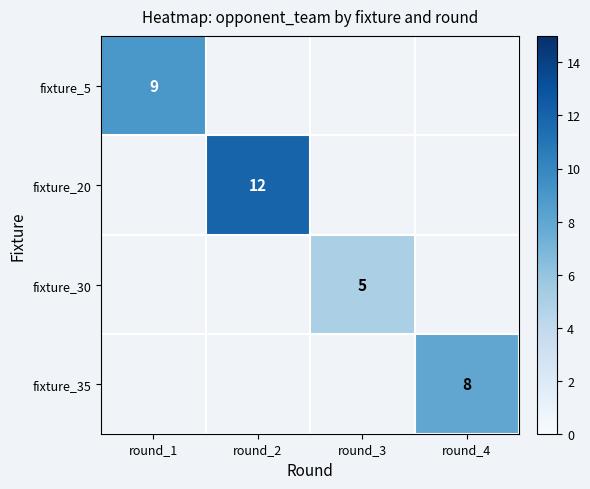

The fixture_20 series shows 3 at round_2. True or false?

False